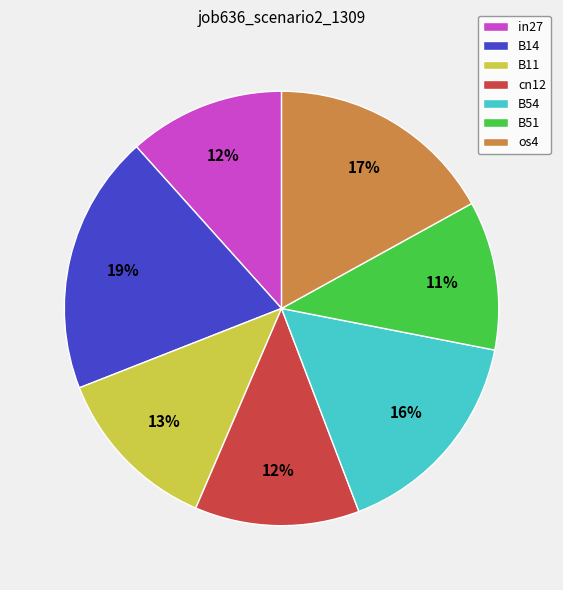

Is the sum of B54 and B11 greater than half?

No